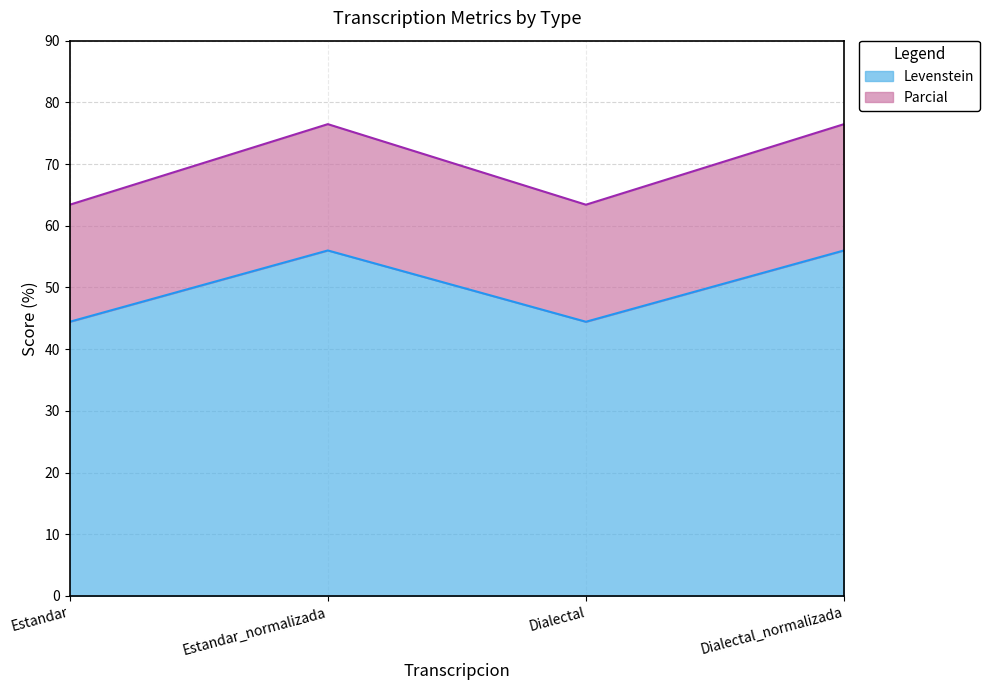

Reading left to right, list all the values displayed in this chart.

Levenstein: 44.4	56.0	44.4	56.0
Parcial: 63.4	76.5	63.4	76.5